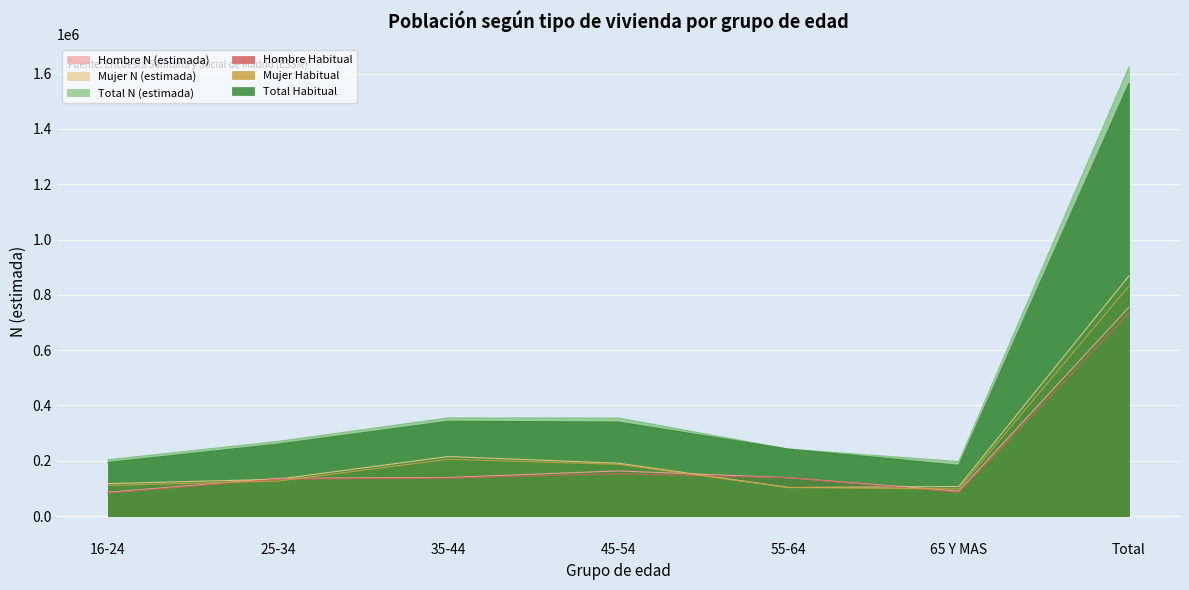

What is the approximate value of Total N (estimada) at 65 Y MAS?

197259